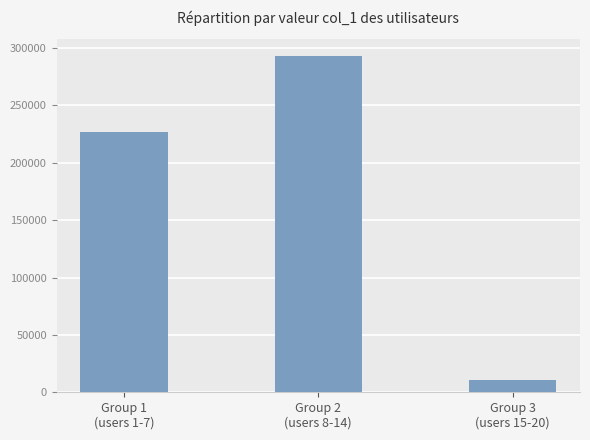

How many data points are less than 226453?

1